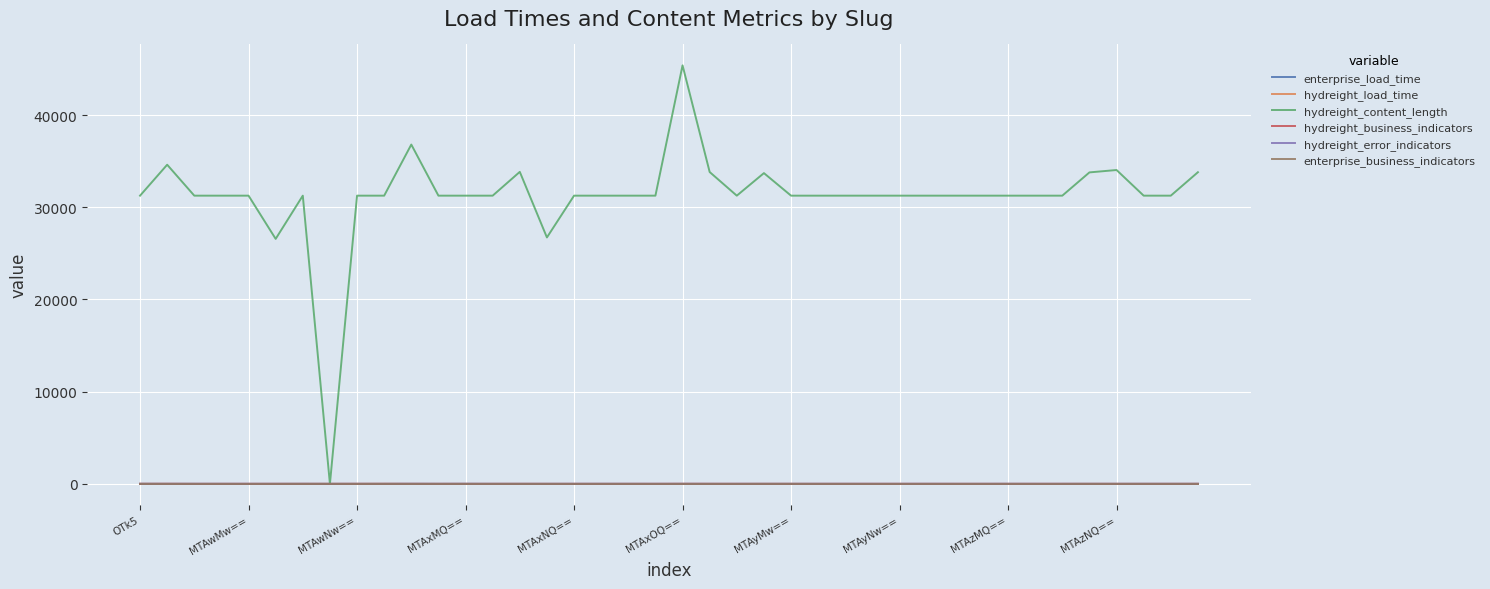

Which series has the widest spread of values?

hydreight_content_length